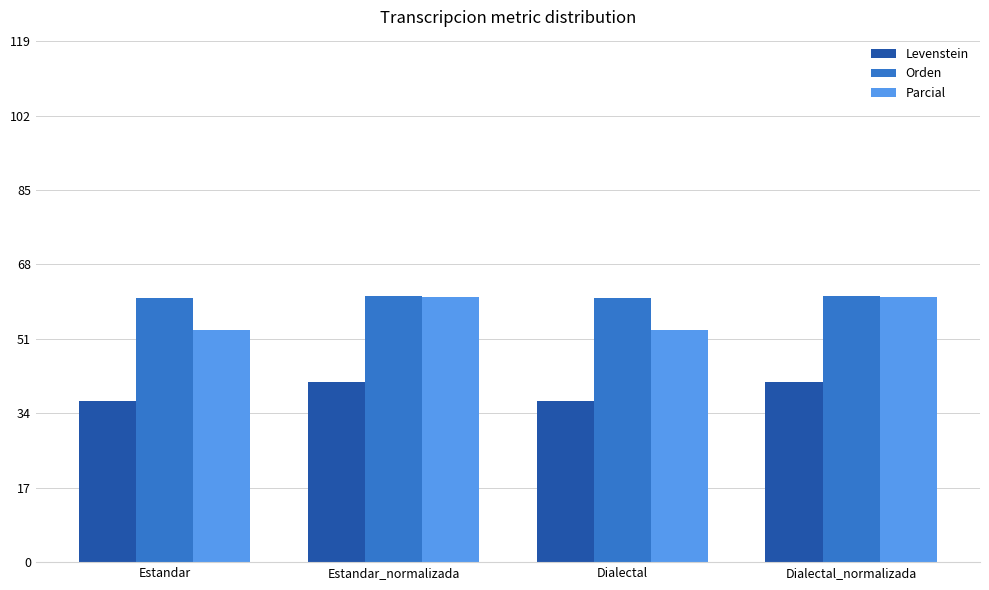

What position from the right is Estandar_normalizada?

3